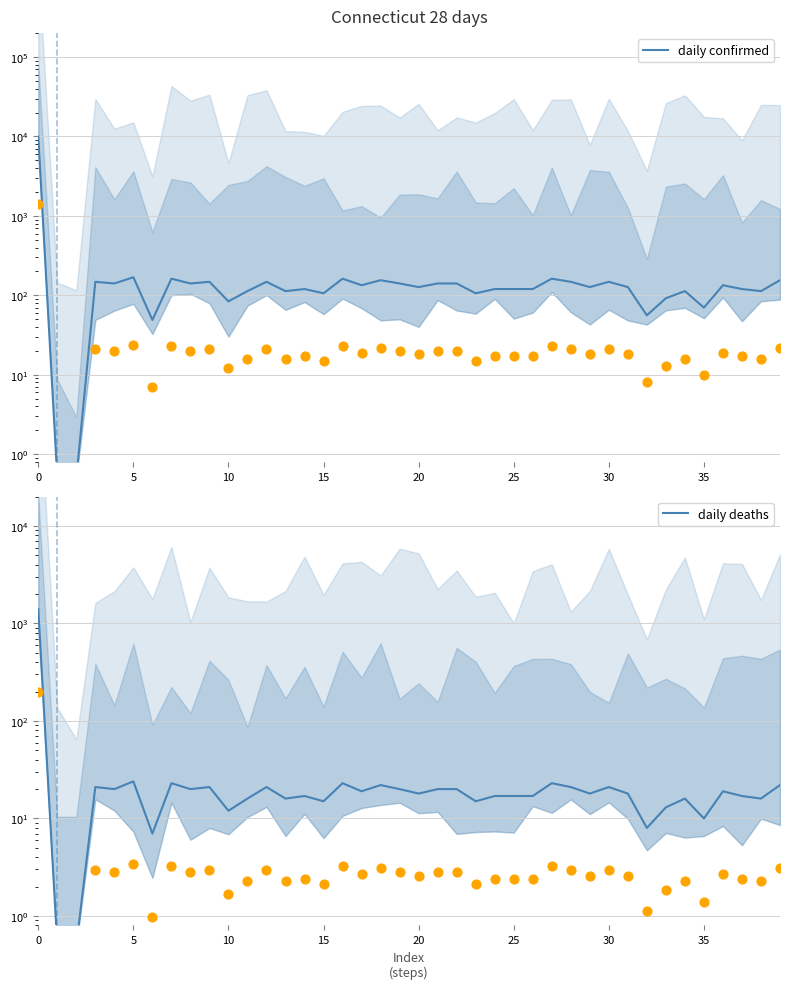

Which series has the largest total across all categories?

daily confirmed